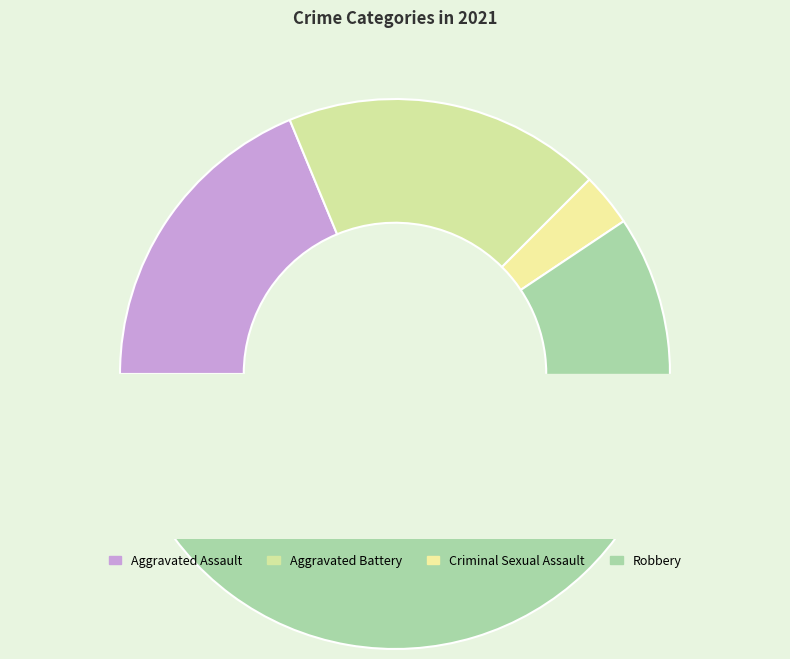

Which category has the biggest portion of the pie?

Robbery